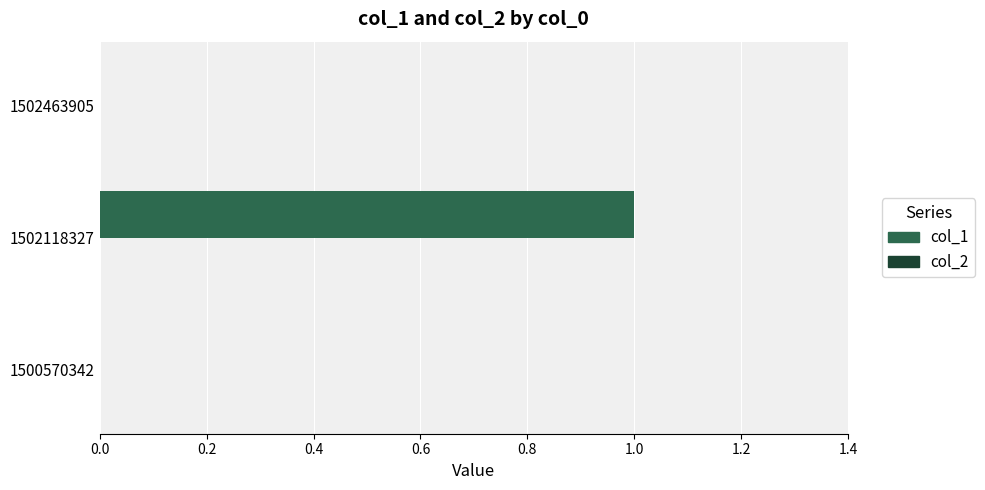

True or false: the data shows 1 at 1500570342.

False